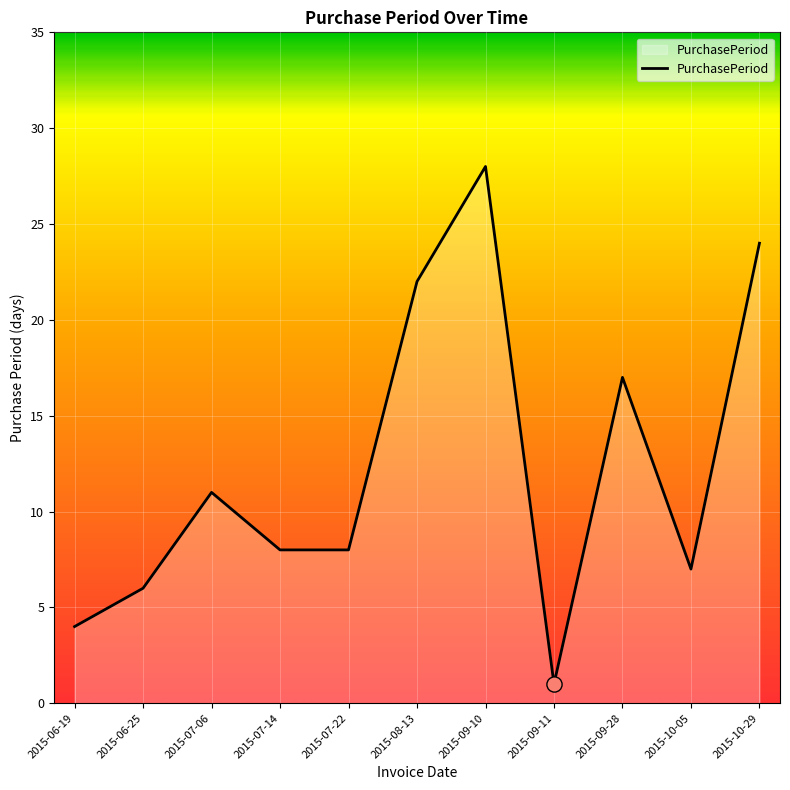

What is the change in value from 2015-06-19 to 2015-10-29?

+20